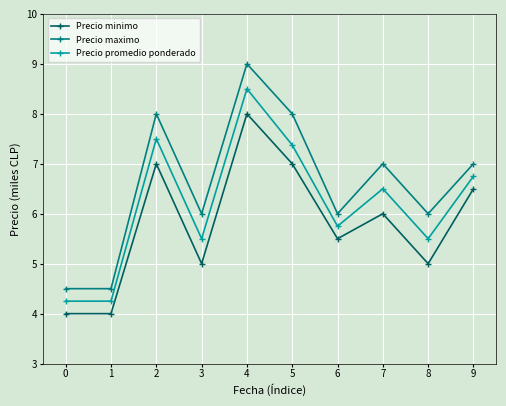

What is the maximum value for Precio minimo?

8.0